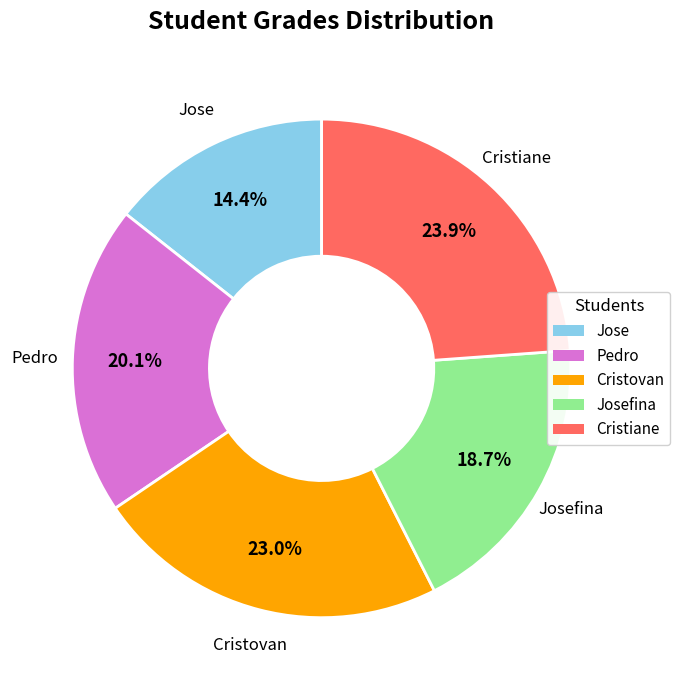

Is there a majority slice in this chart?

No